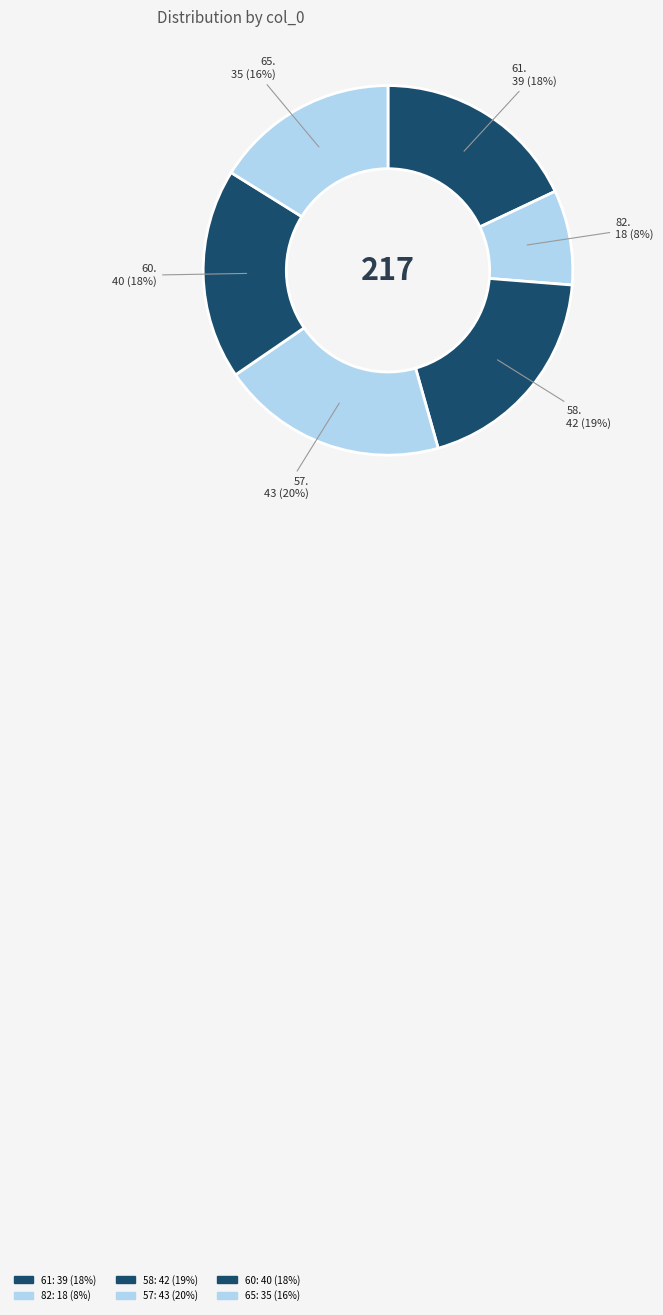

Which has a higher value, 82 or 65?

65